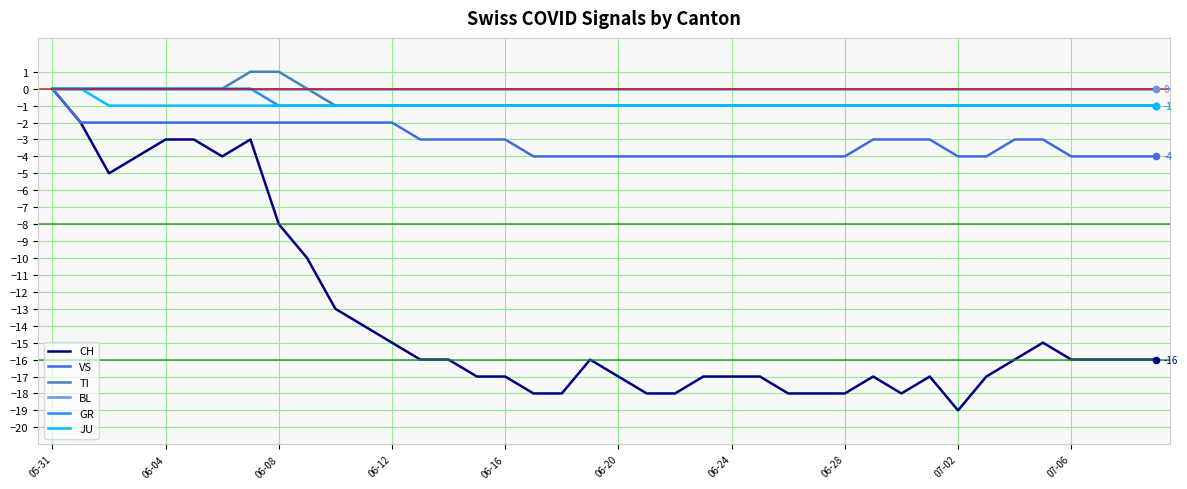

What are all the series names shown in the legend?

CH, VS, TI, BL, GR, JU